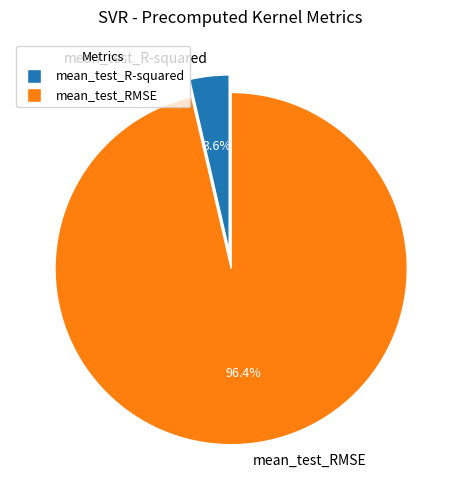

What percentage do mean_test_R-squared and mean_test_RMSE together represent?

100.0%